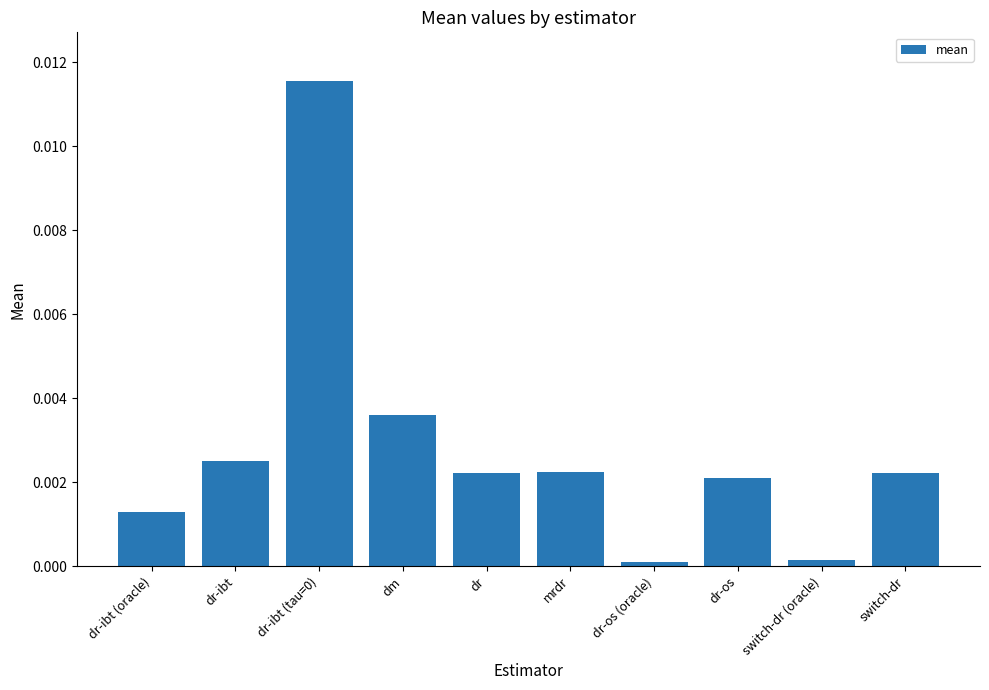

Are the bars horizontal?

No